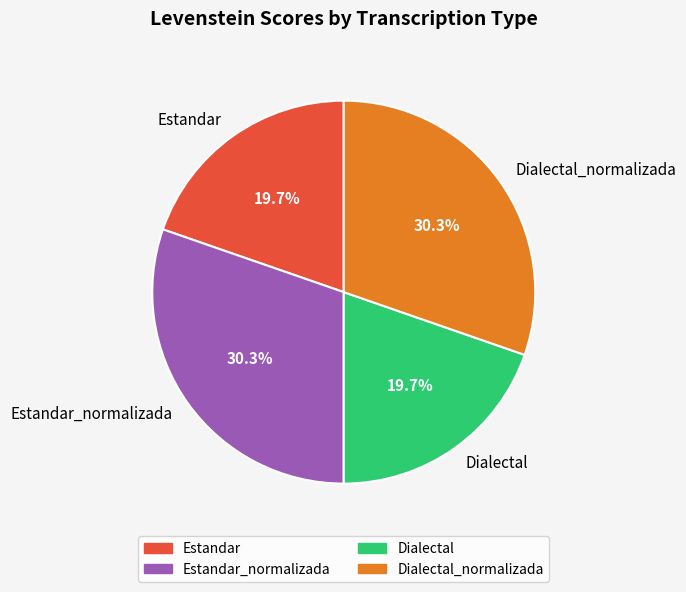

Combined, what portion of the pie is Dialectal_normalizada and Dialectal?

50.0%